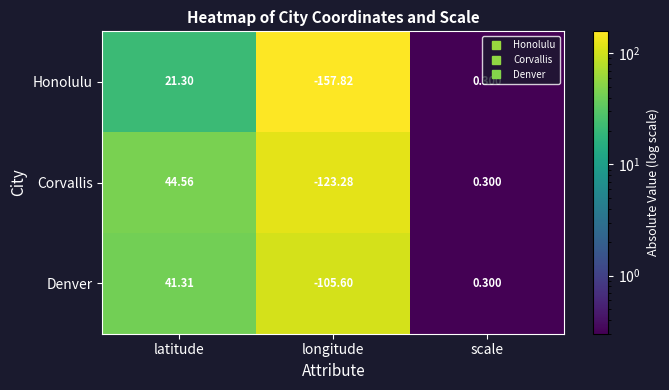

Which series has the largest total across all categories?

Denver